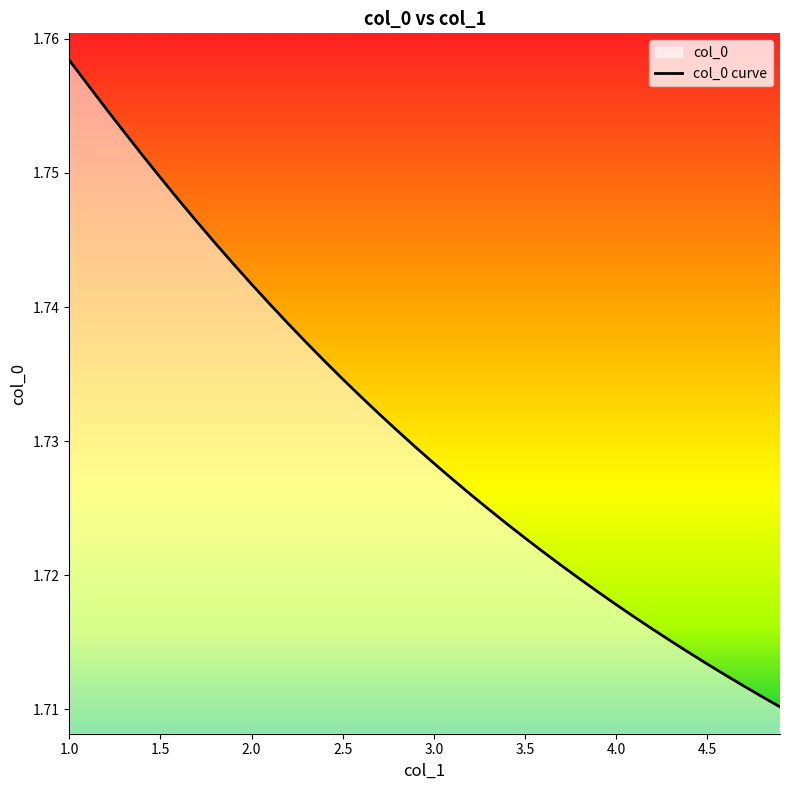

True or false: there are more than 2 points higher than both neighbors.

False